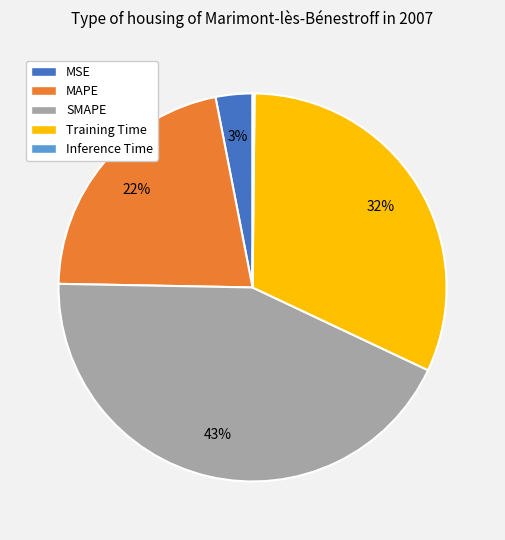

To the nearest percent, what is the difference between the largest and smallest slice percentages?

43%